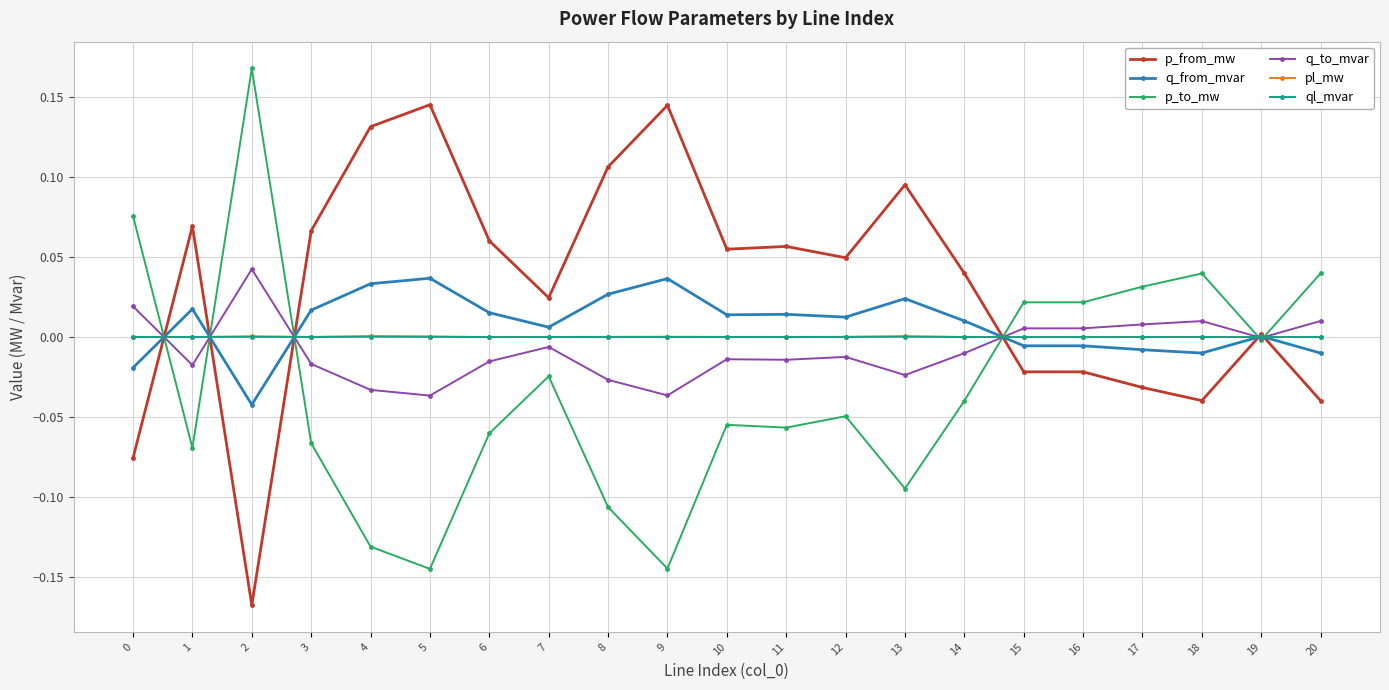

Which series has the largest total across all categories?

p_from_mw